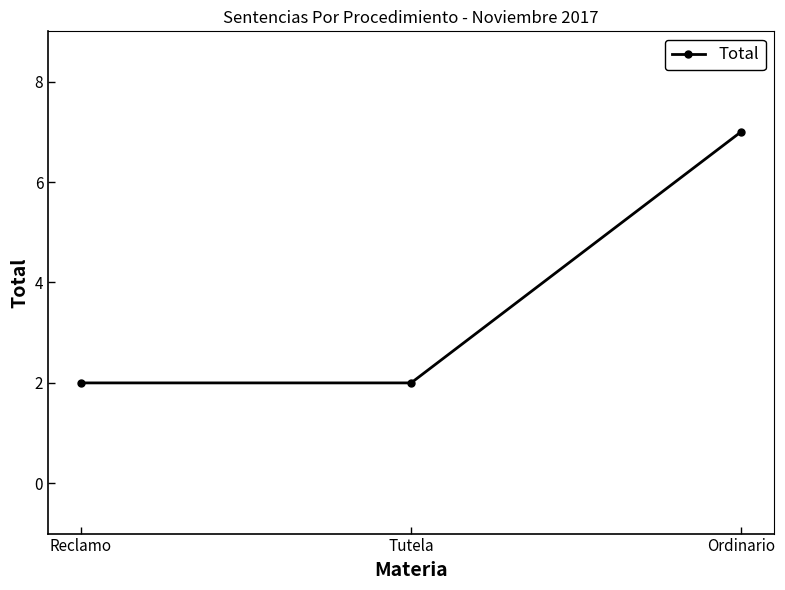

Reading right to left, extract all data points from this chart.

7	2	2